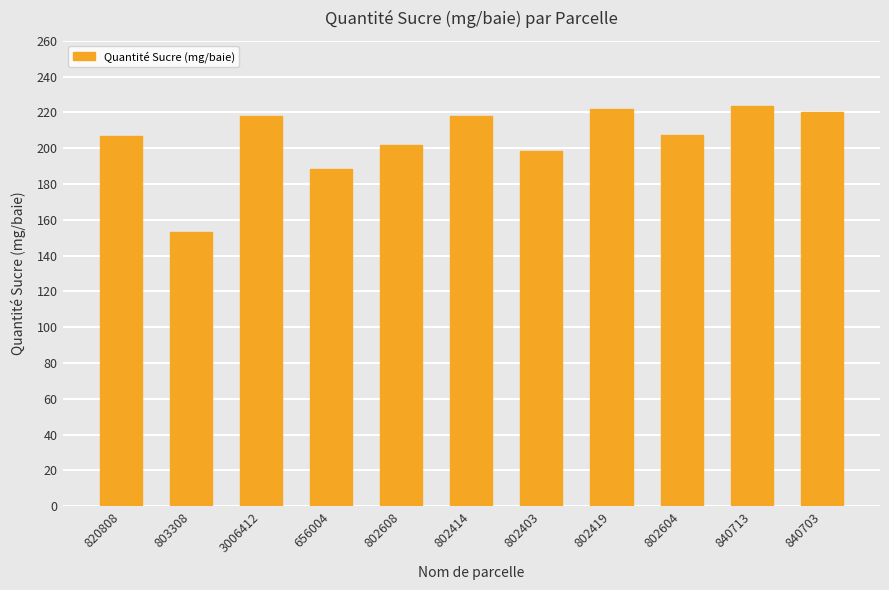

At which category does the chart reach its minimum across all series?

803308